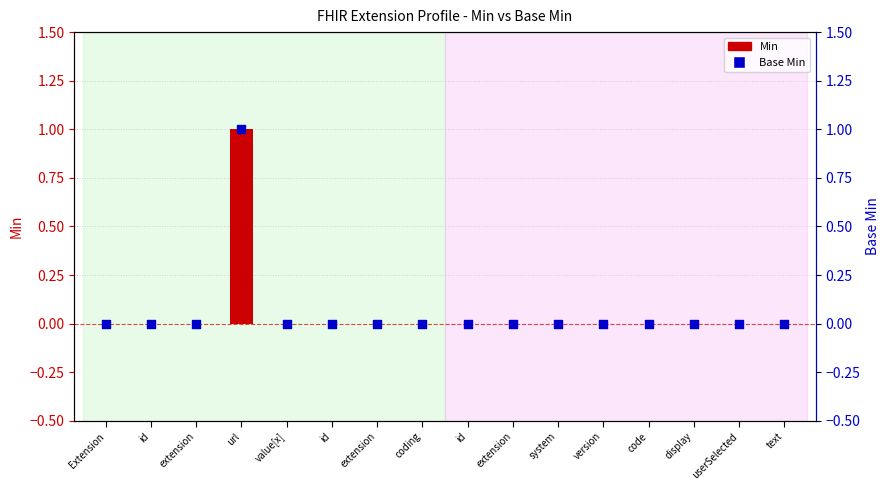

Which series contains the lowest Y value?

Min